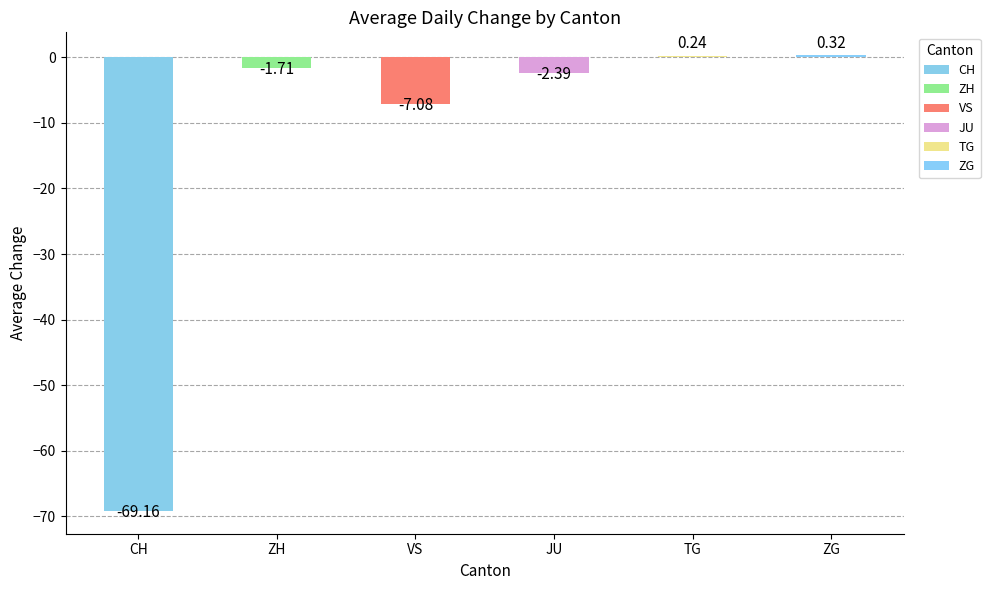

Between JU and TG, which is larger?

TG